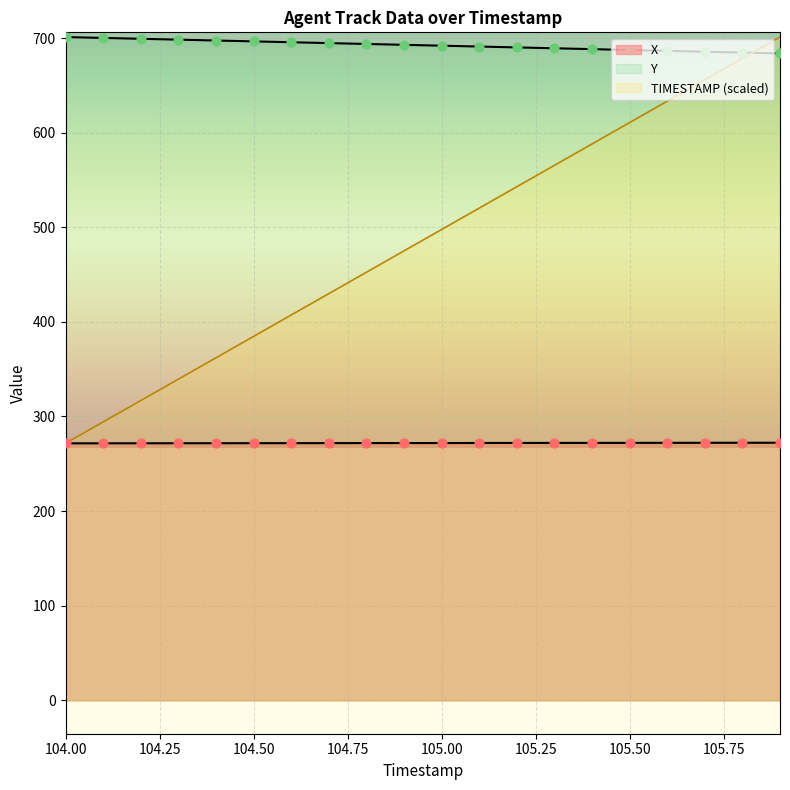

What are all the series names shown in the legend?

X, Y, TIMESTAMP